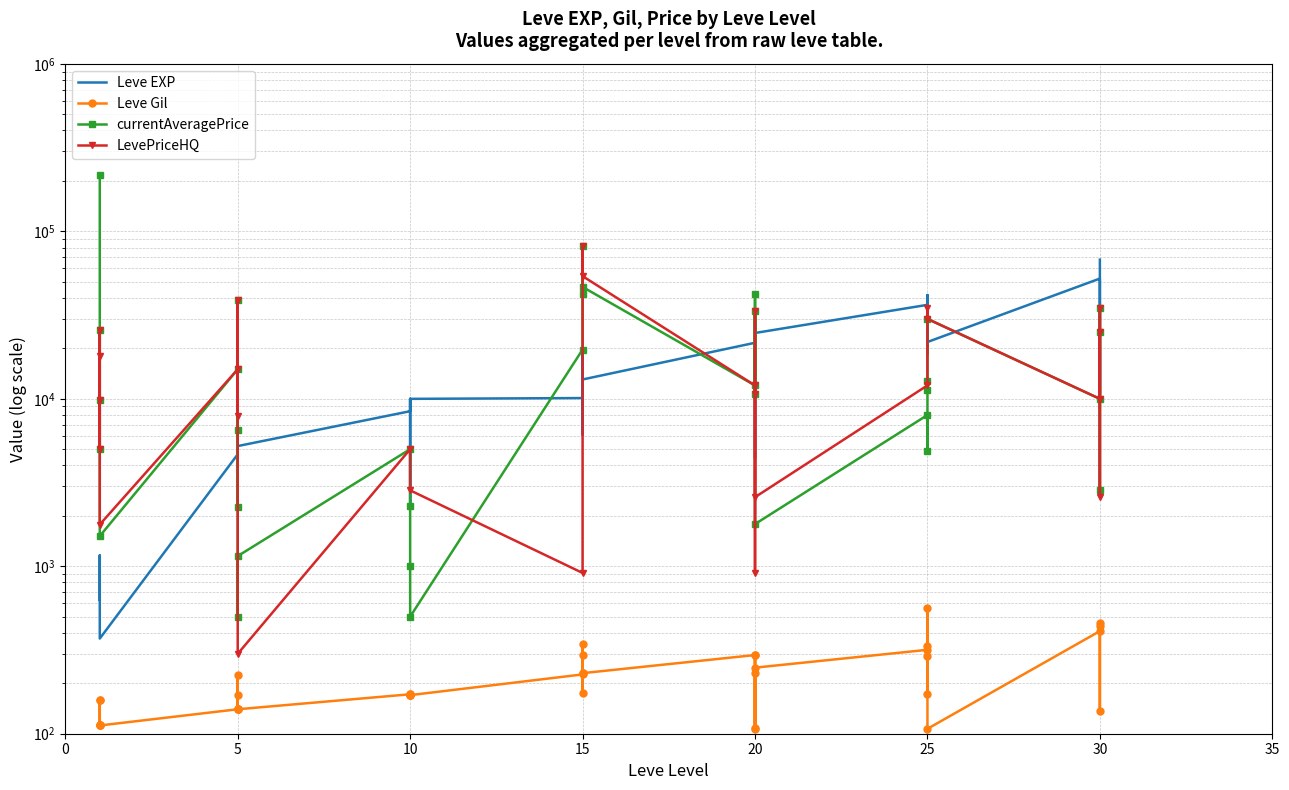

True or false: Leve EXP has a value of 1180 at 1.

False